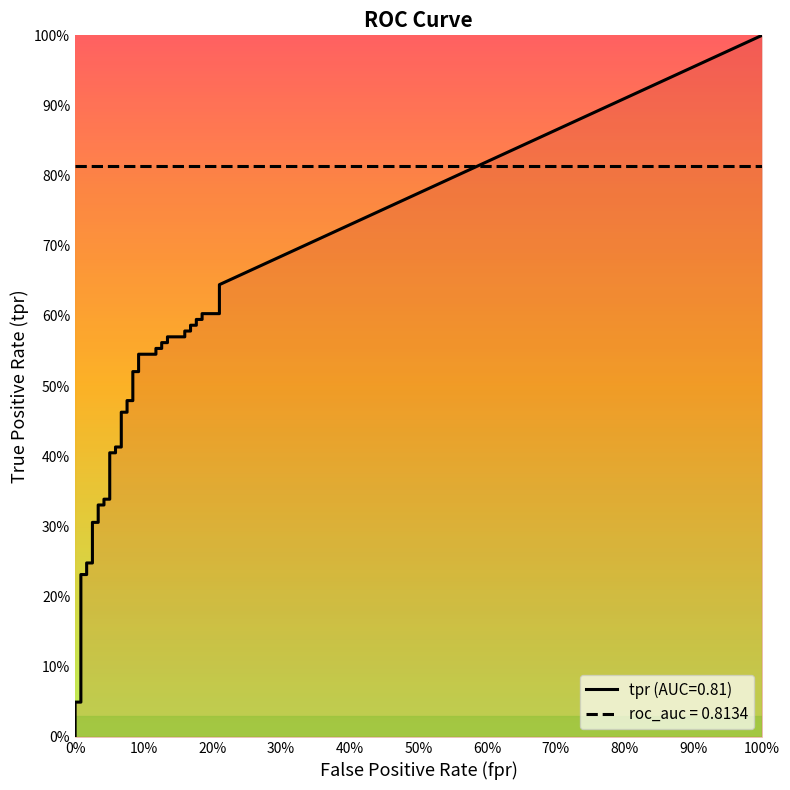

Which series changed the most between 15 and 29?

tpr